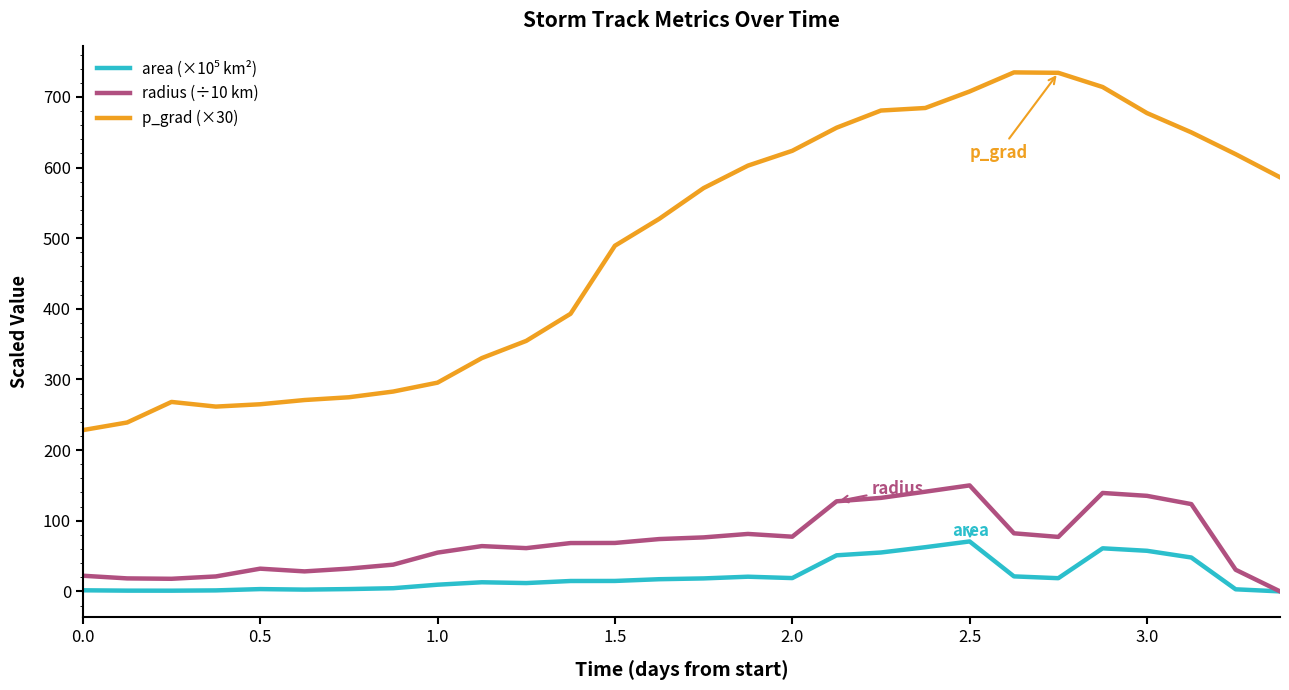

Which series has the widest spread of values?

p_grad (×30)